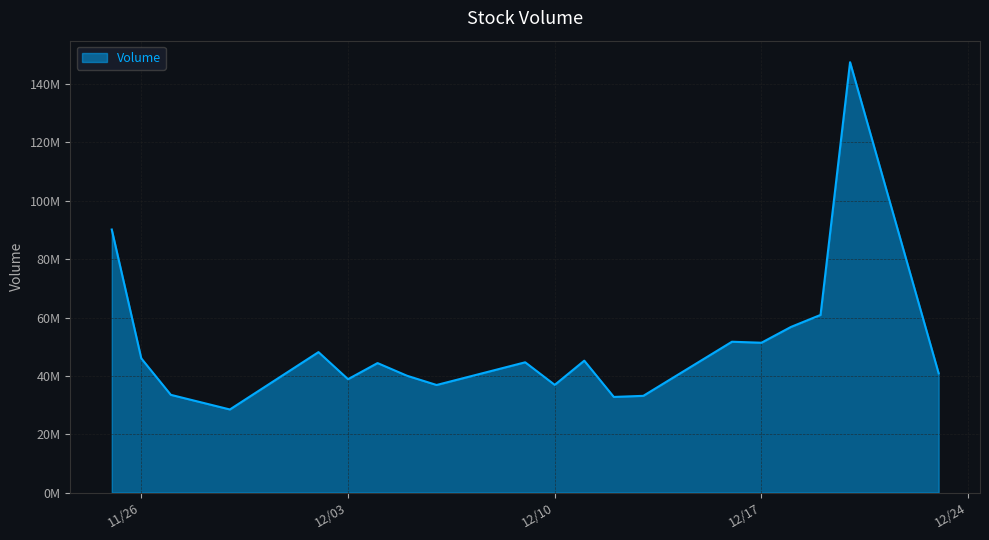

Does the chart display data point markers on the line(s)?

No